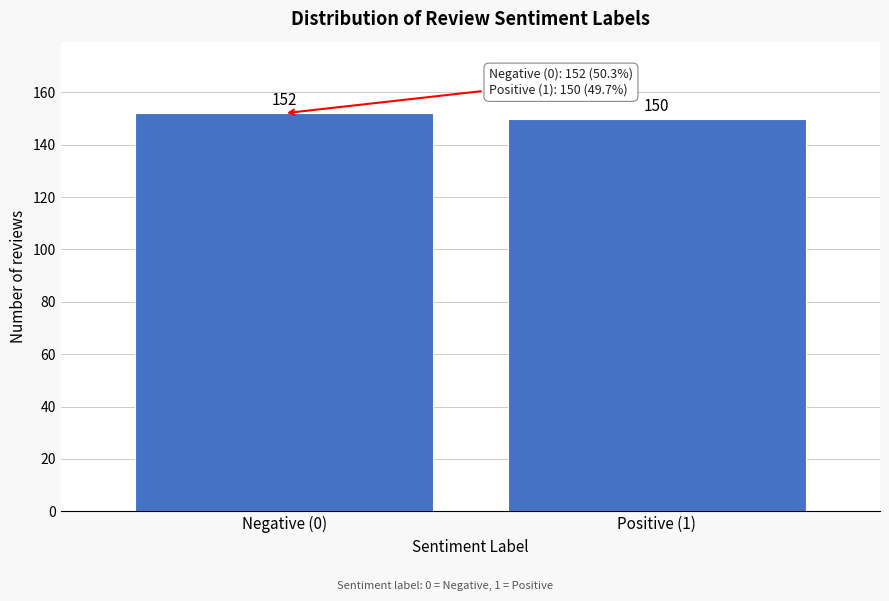

Reading left to right, transcribe all the data shown in this chart.

Negative (0)=152	Positive (1)=150